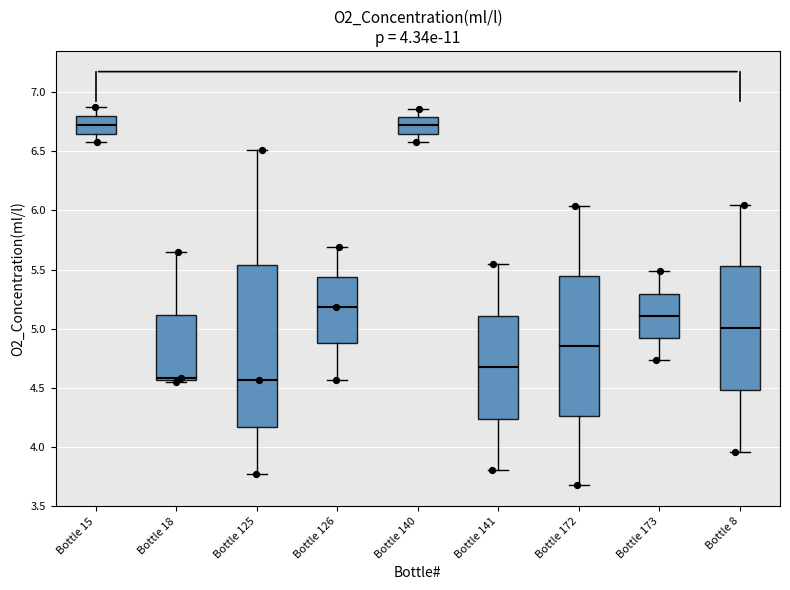

Comparing the boxes themselves (not the whiskers), which one is the tallest?

Bottle 125